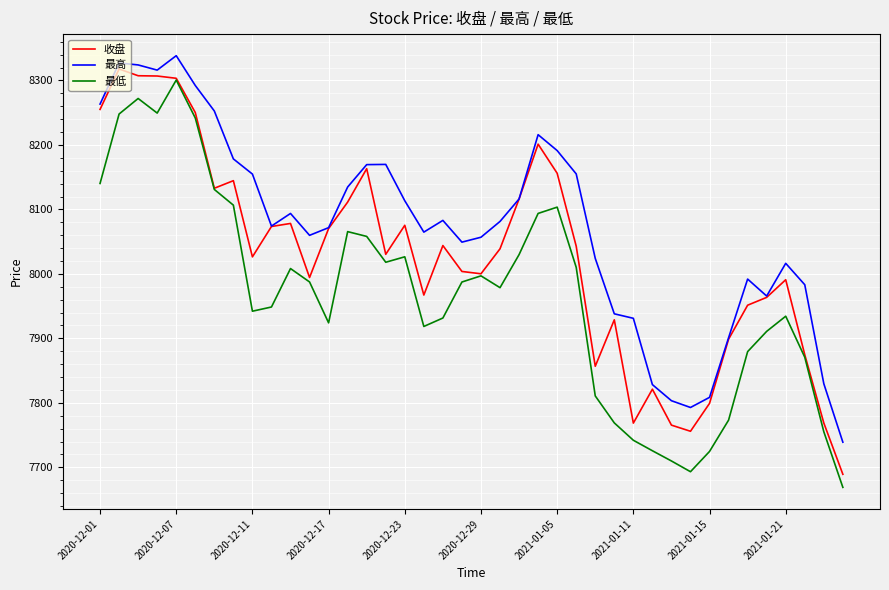

Rank the series by their average value, from highest to lowest.

最高, 收盘, 最低